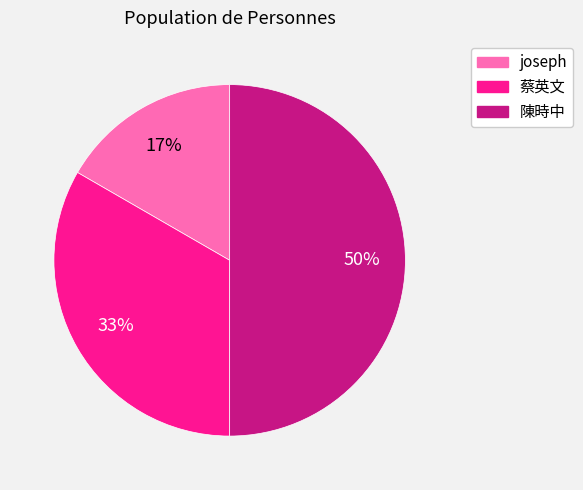

To the nearest percent, what is the difference between the largest and smallest slice percentages?

33%